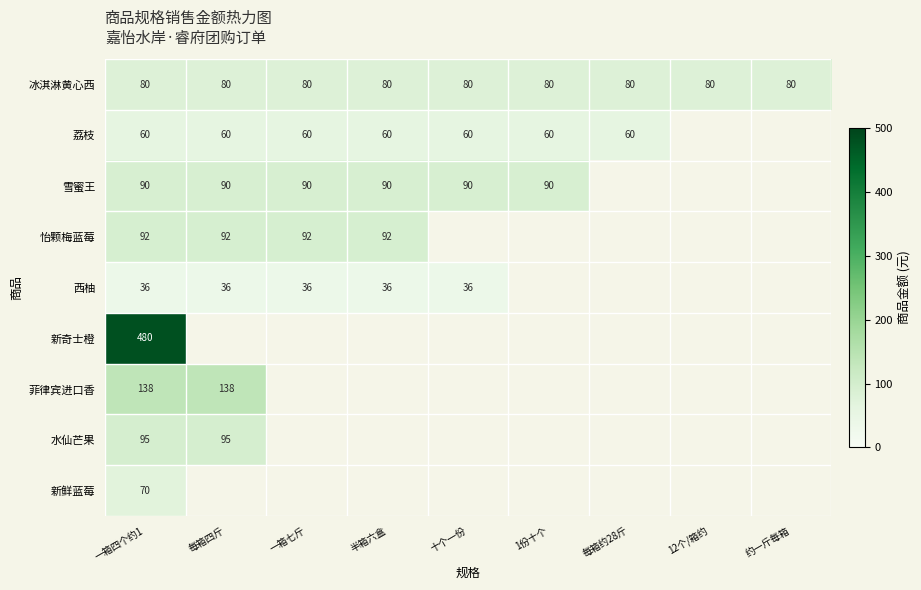

Which has a higher value, 12个/箱约 or 1份十个?

12个/箱约